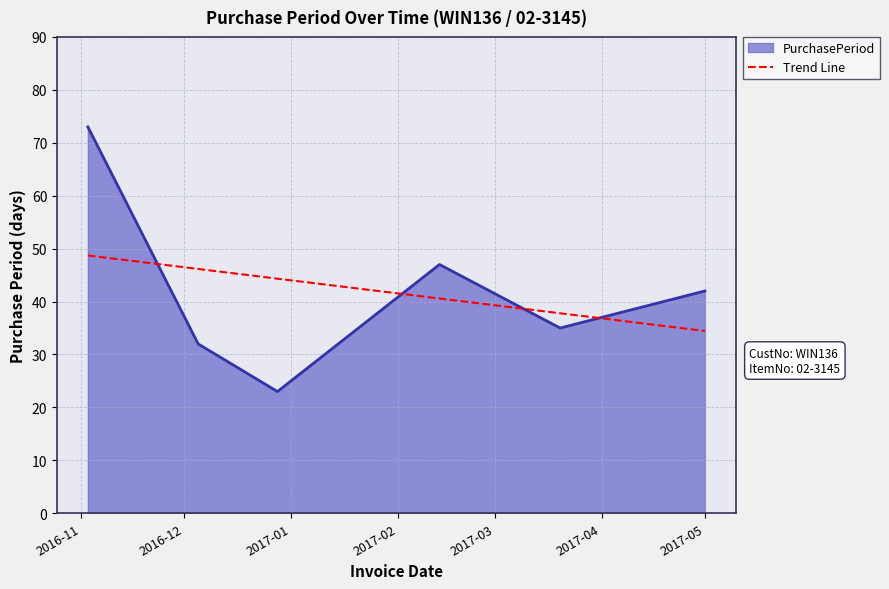

How many points are lower than both their immediate neighbors (excluding endpoints)?

2